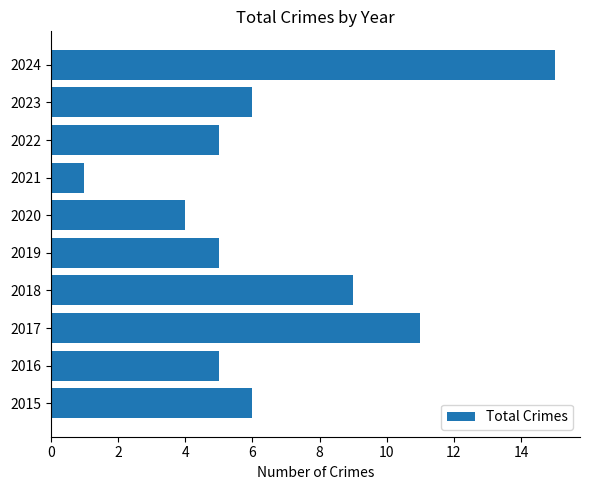

What is the smallest value displayed?

1